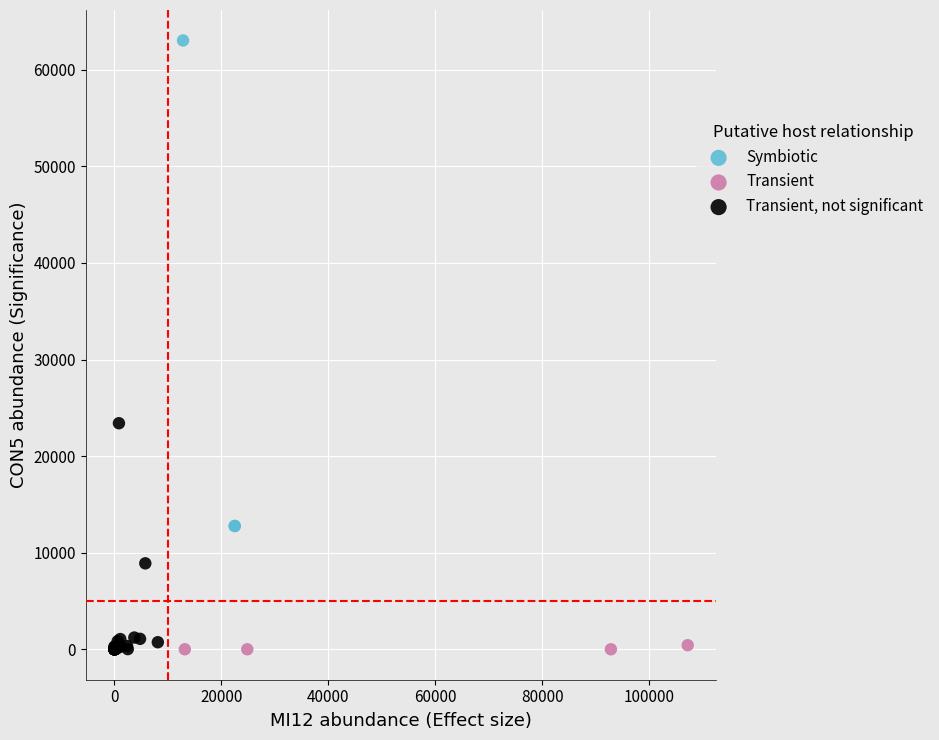

What are all the series names shown in the legend?

Symbiotic, Transient, Transient, not significant